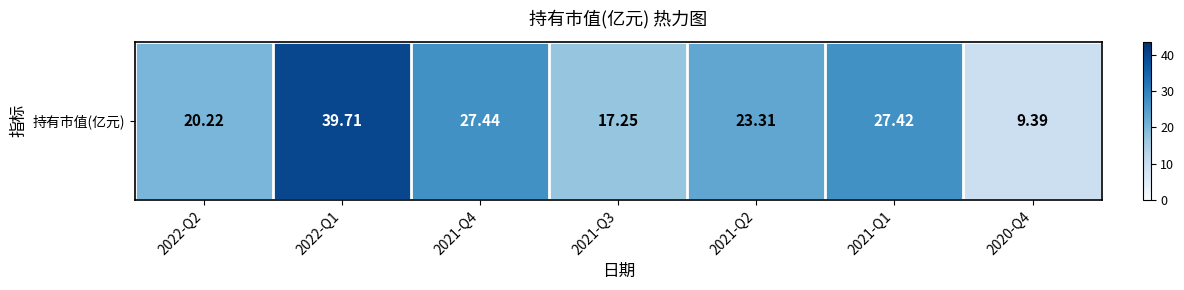

At which category does the chart reach its minimum across all series?

2020-Q4